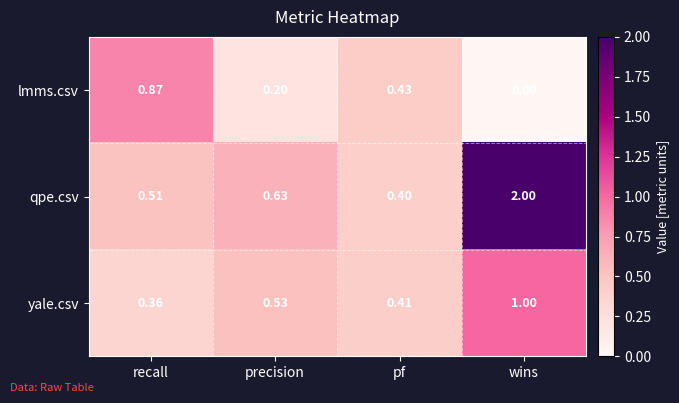

Which series has the widest spread of values?

qpe.csv